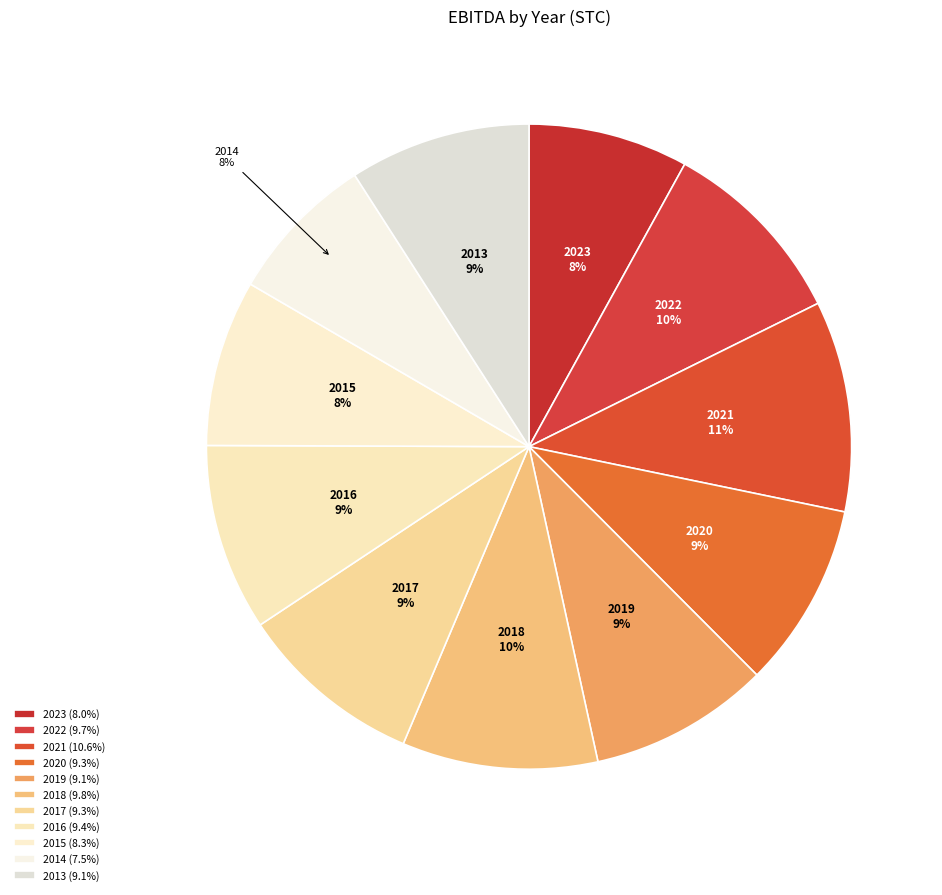

What is the ratio of the value at 2016 to the value at 2019?

1.0